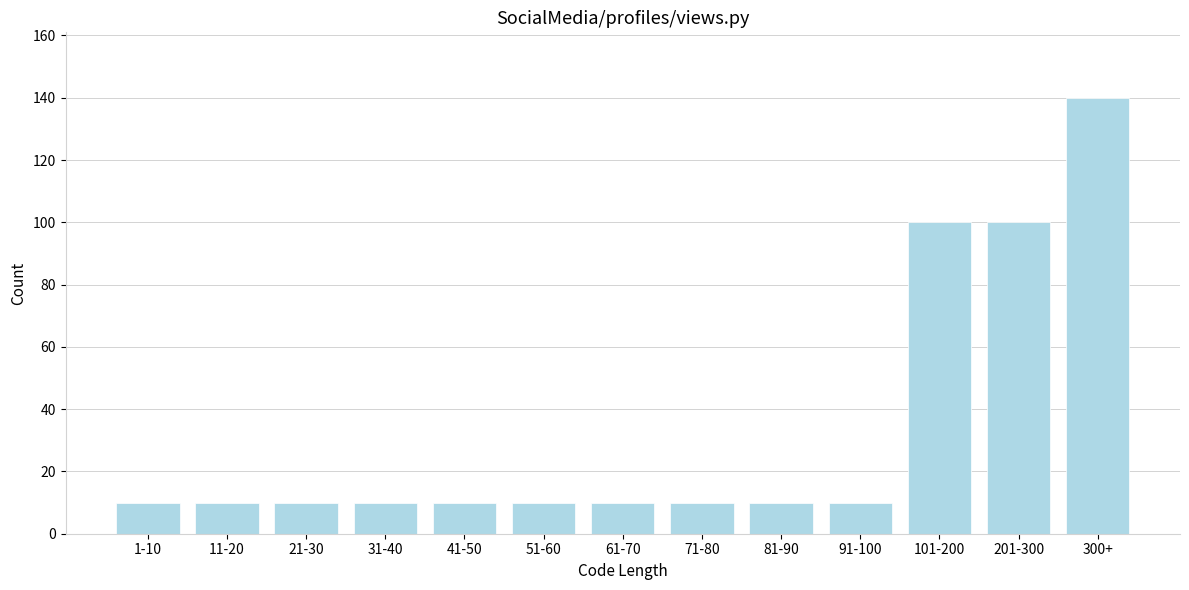

Reading left to right, extract all data points from this chart.

1-10=10	11-20=10	21-30=10	31-40=10	41-50=10	51-60=10	61-70=10	71-80=10	81-90=10	91-100=10	101-200=100	201-300=100	300+=140